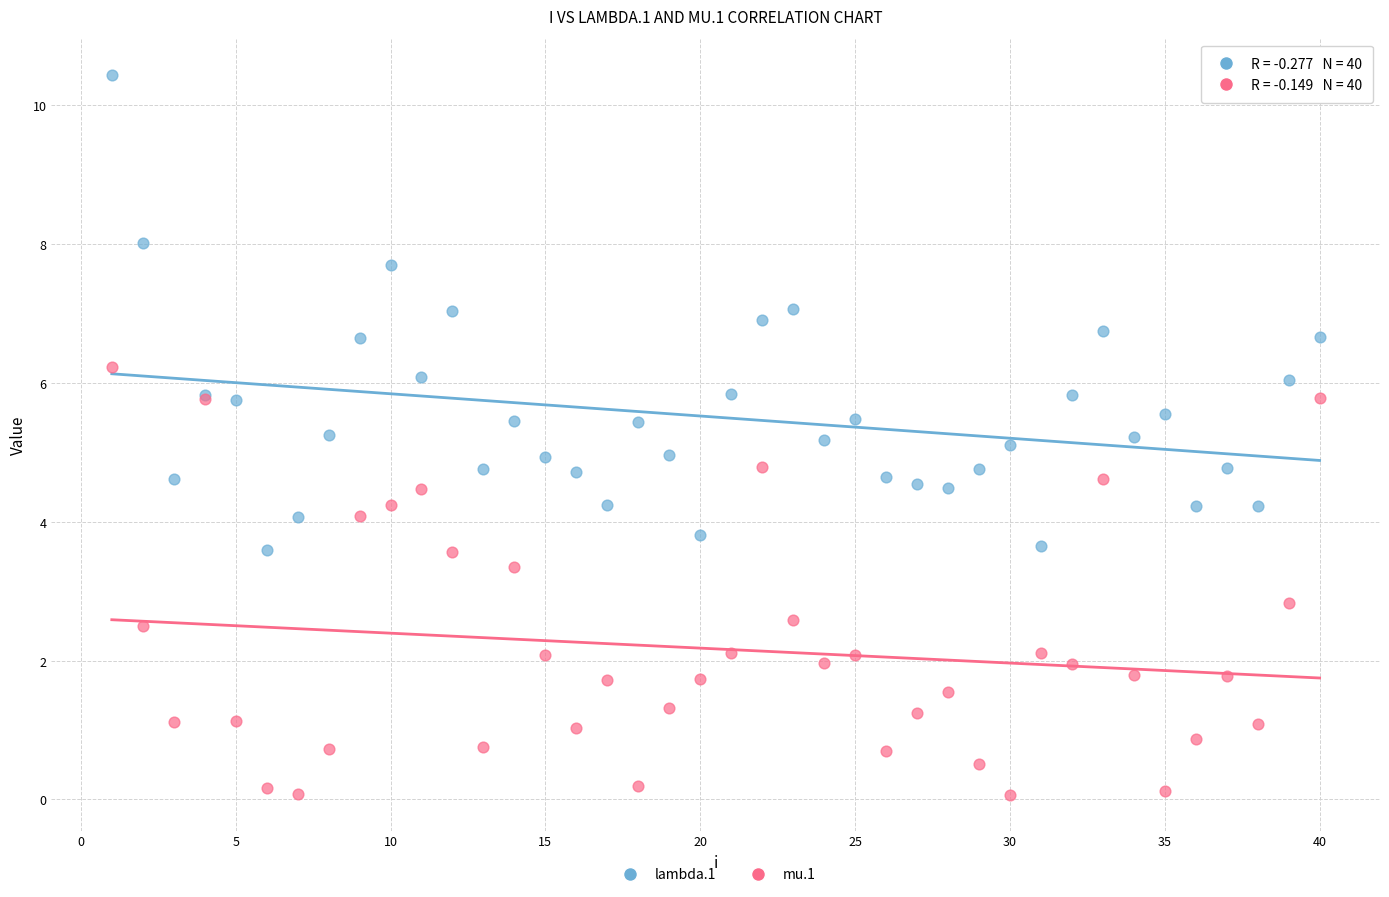

Which series has the widest spread of Y values?

lambda.1